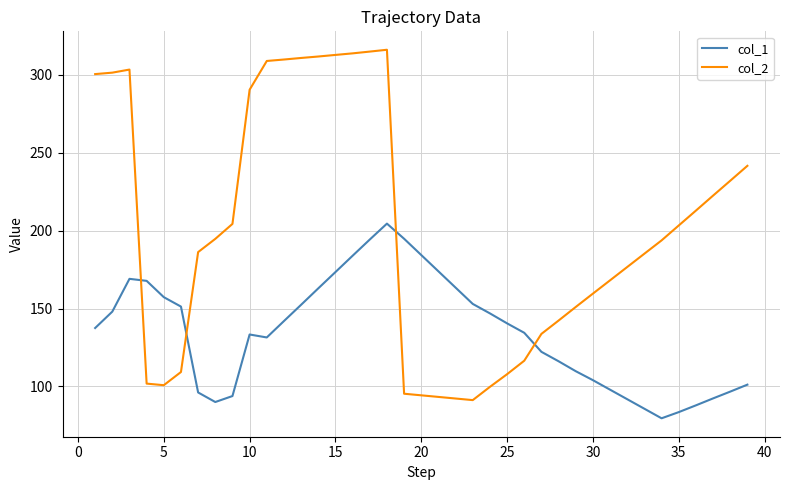

What are all the series names shown in the legend?

col_1, col_2